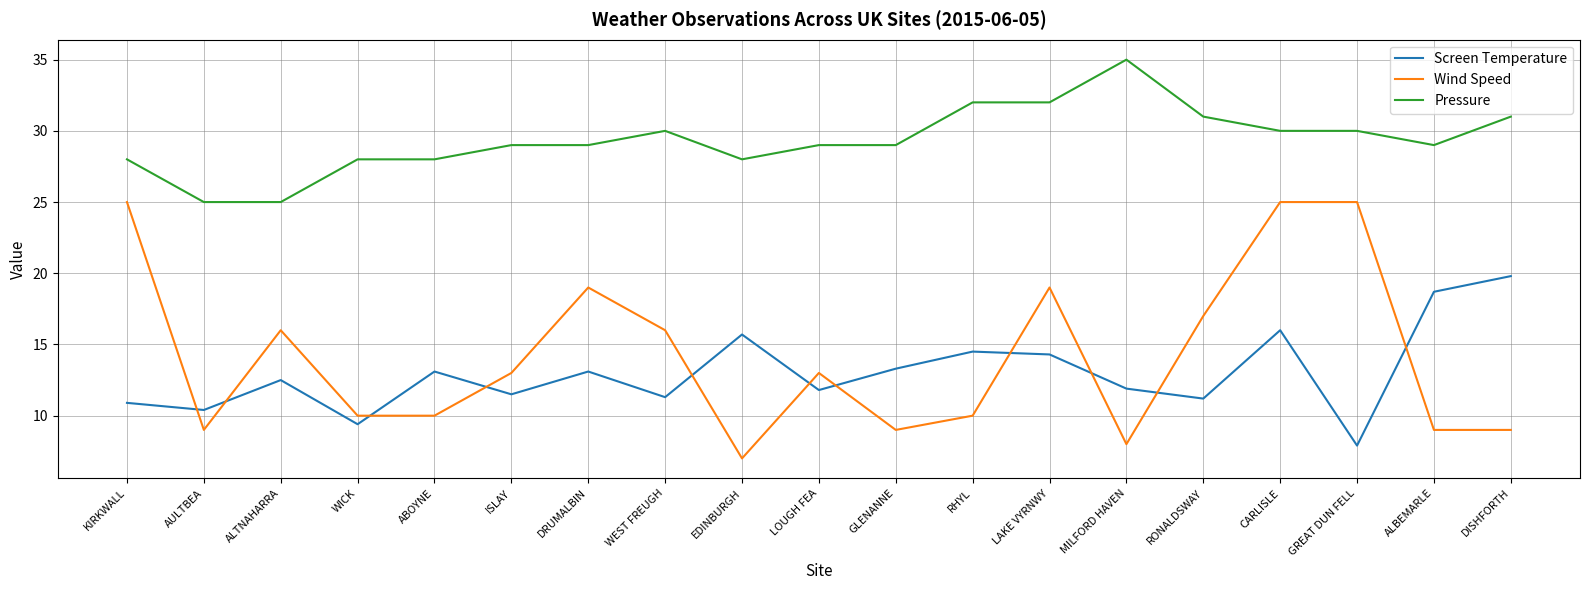

At which category is the sum across all series the highest?

CARLISLE